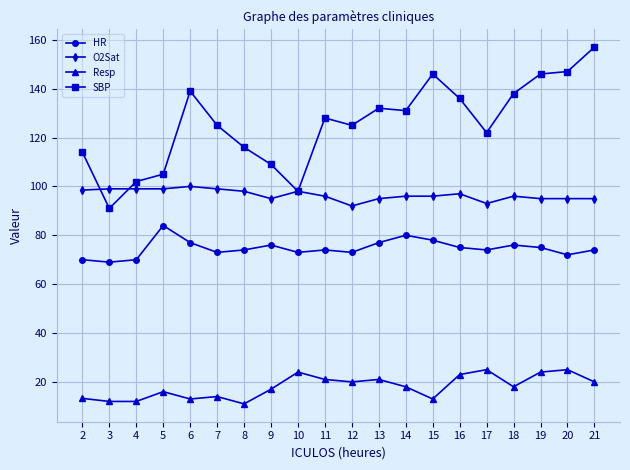

List the series in order of their overall mean, lowest first.

Resp, HR, O2Sat, SBP